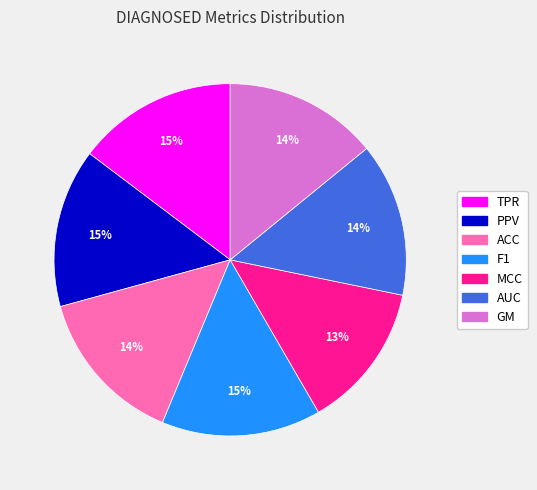

Does MCC account for over 50% of the chart?

No